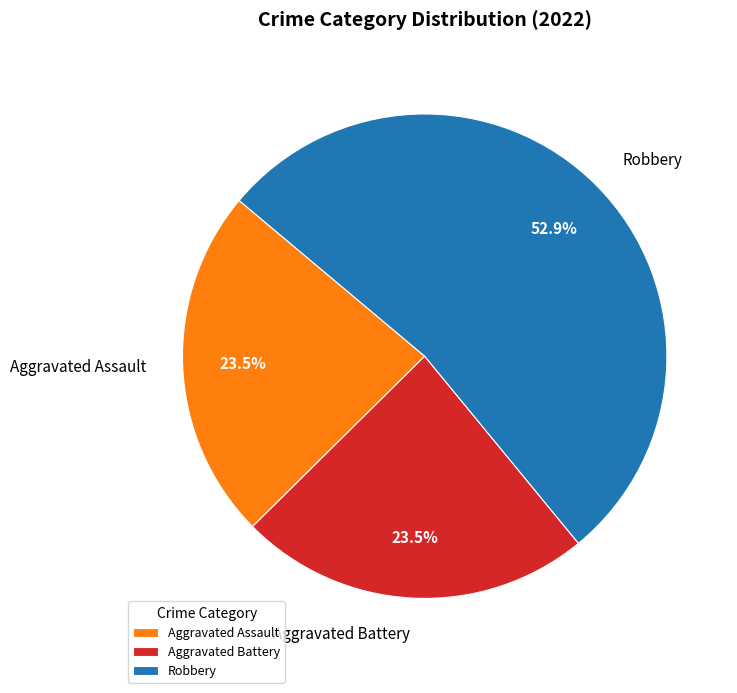

What is the majority slice?

Robbery